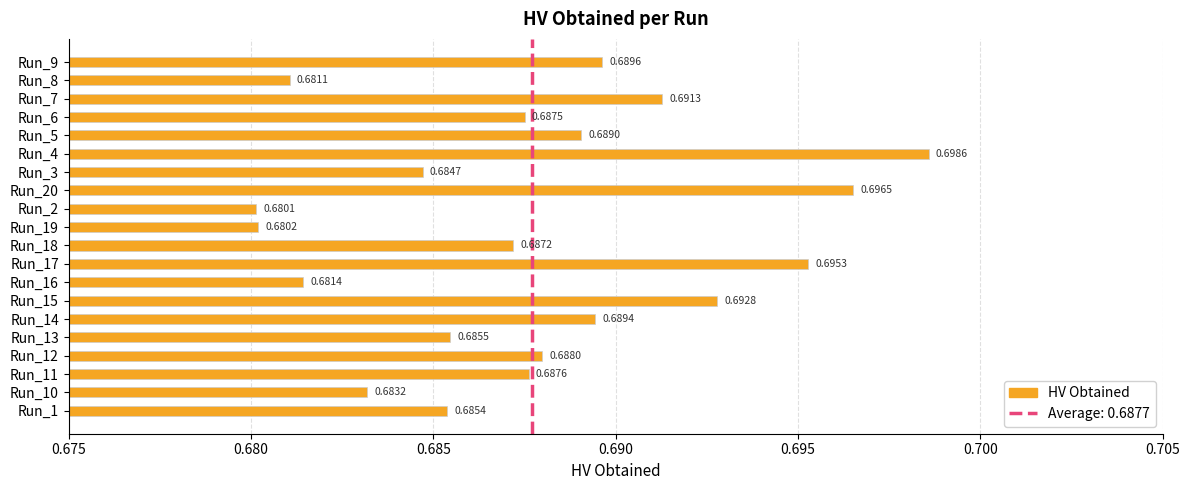

Where is the data nearest to the value 0?

Run_2